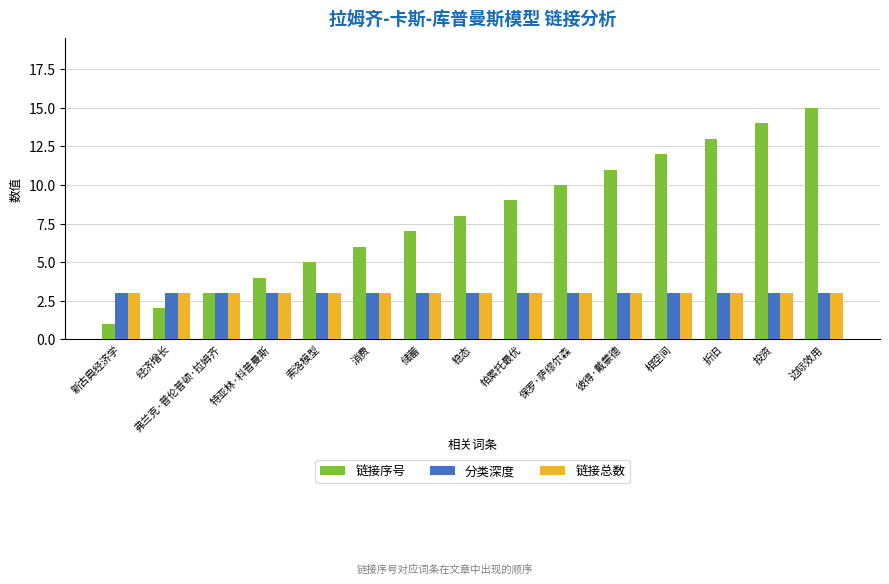

What are all the series names shown in the legend?

链接序号, 分类深度, 链接总数